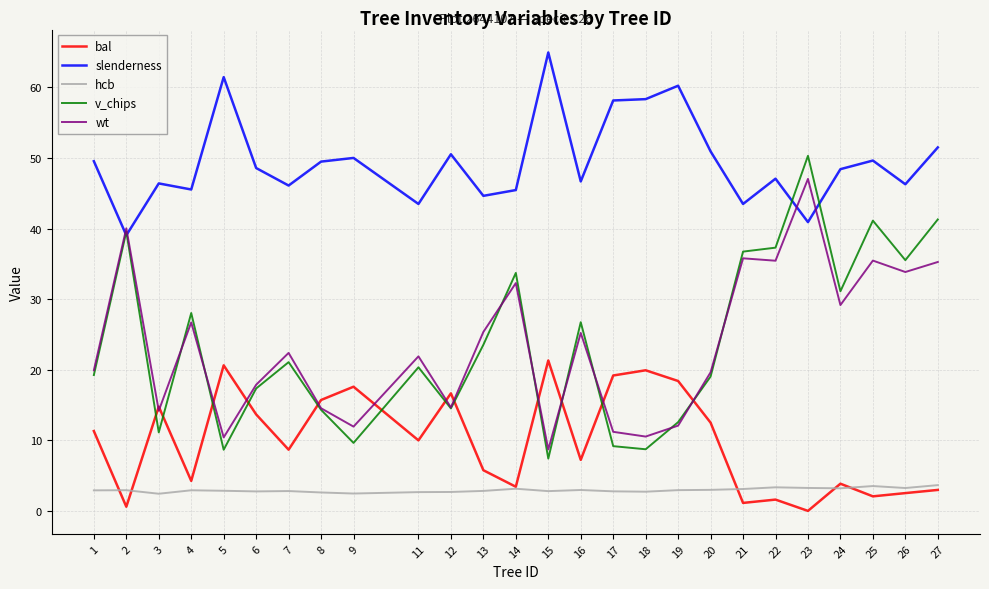

What is the lowest value of the wt series?

8.7